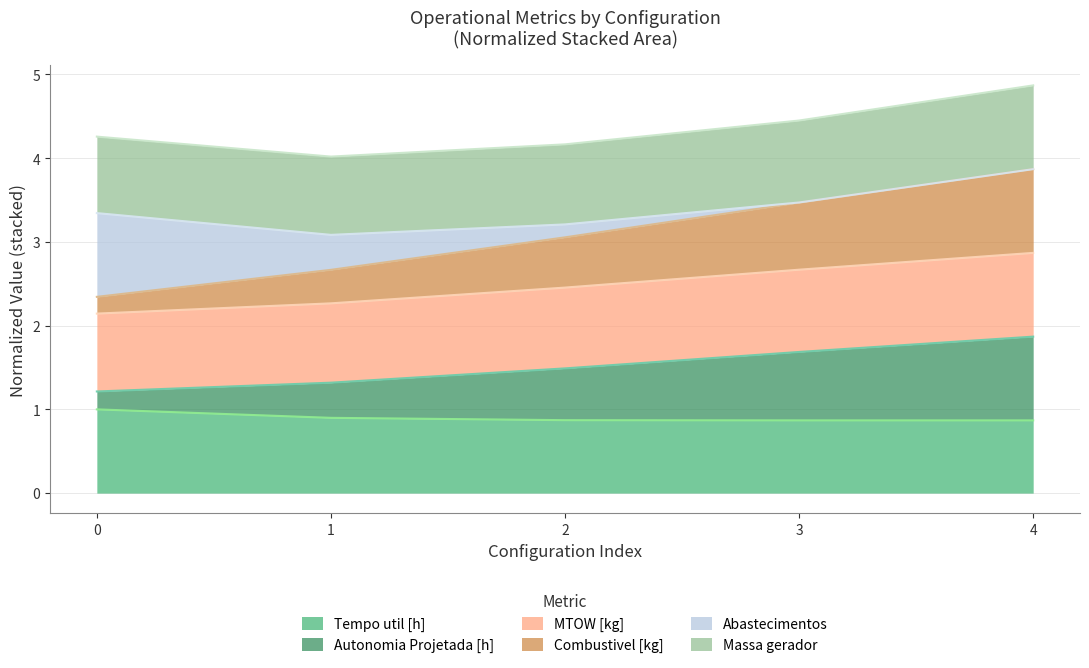

Is it true that Tempo util [h] equals 0.9 at 2?

True